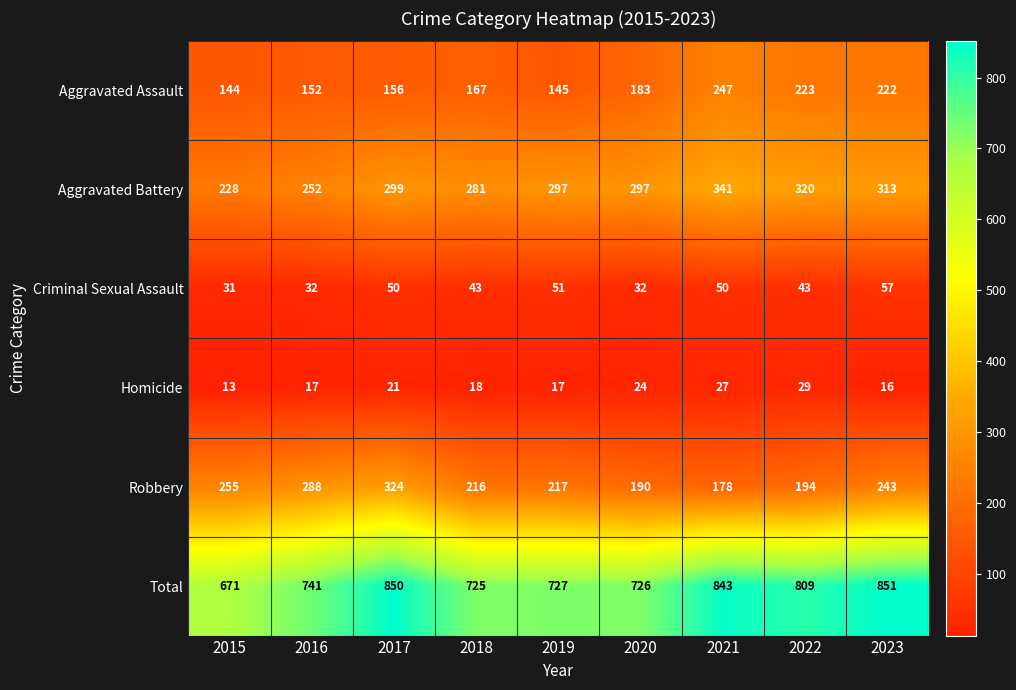

Which category has the lowest value across all series?

2015